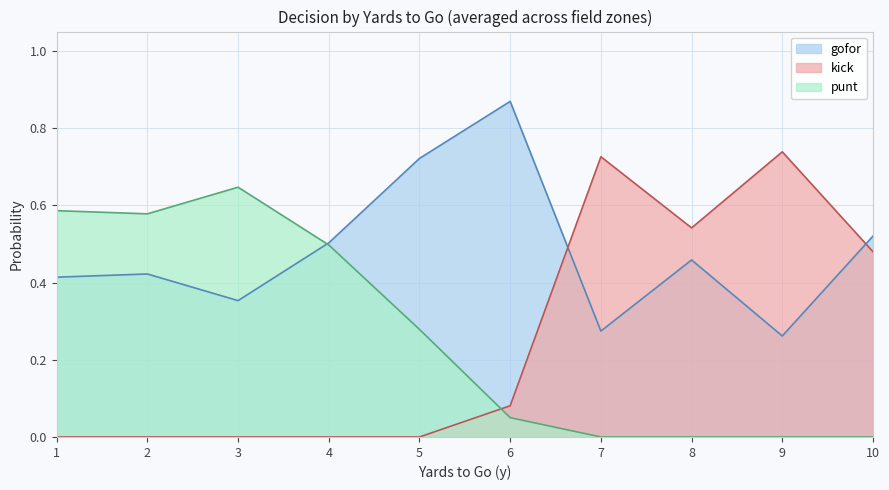

The value of kick at 10 is -0.6. True or false?

False